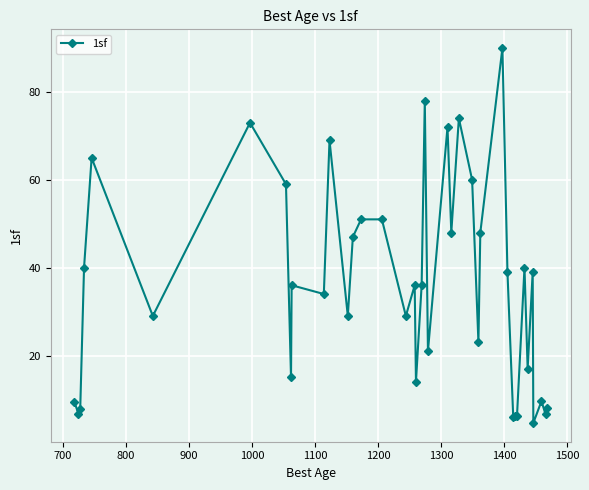

Count the number of categories in the chart.

40